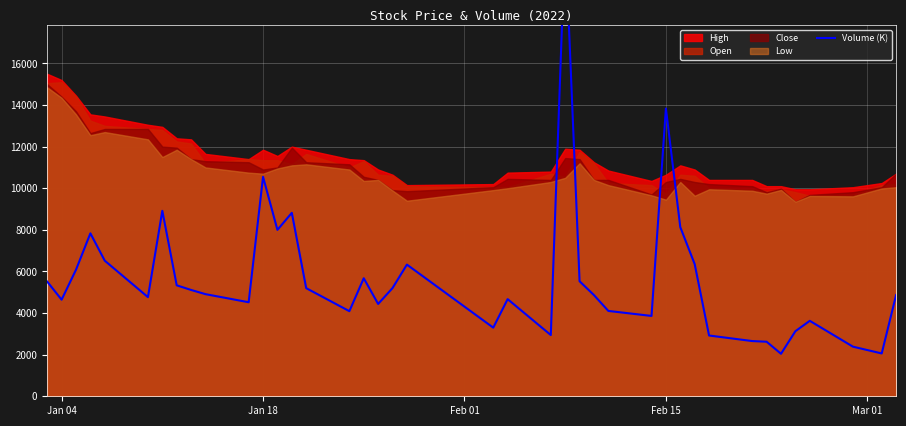

What is the difference between the second highest and minimum values?

11788.7